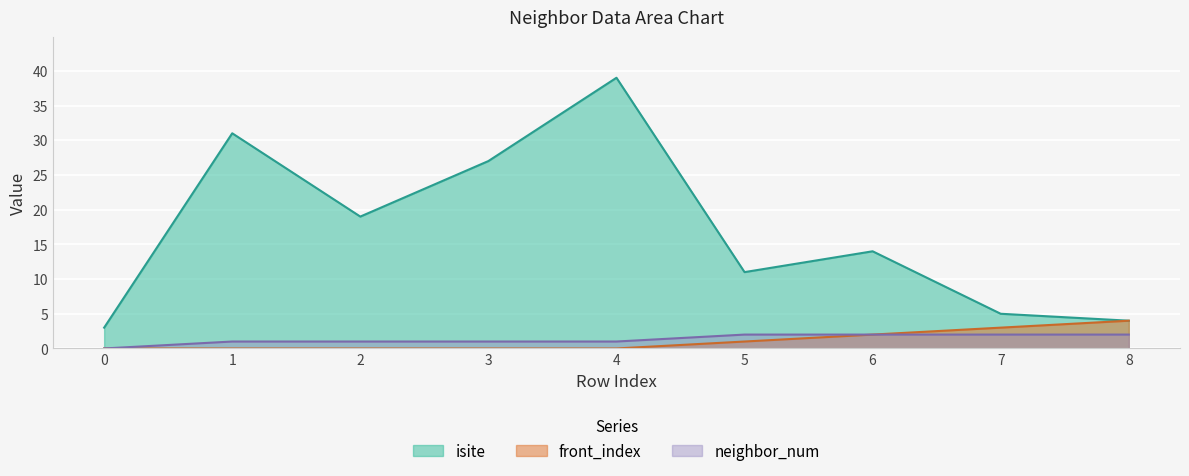

In isite, how many points are lower than both neighbors (excluding endpoints)?

2